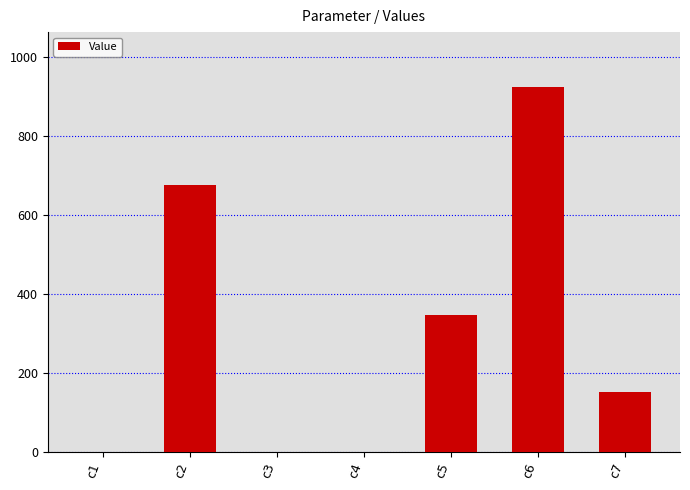

Is it true that the value at c2 is 675.1?

True